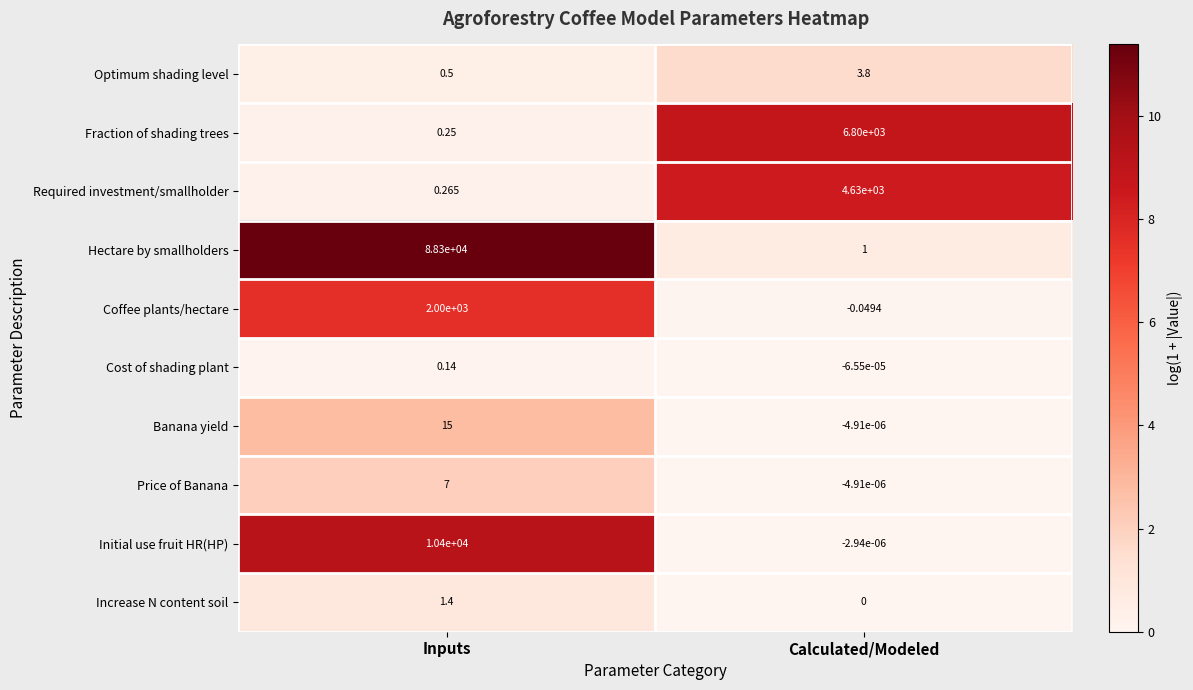

List the labels in order of Banana yield value, largest first.

Inputs, Calculated/Modeled